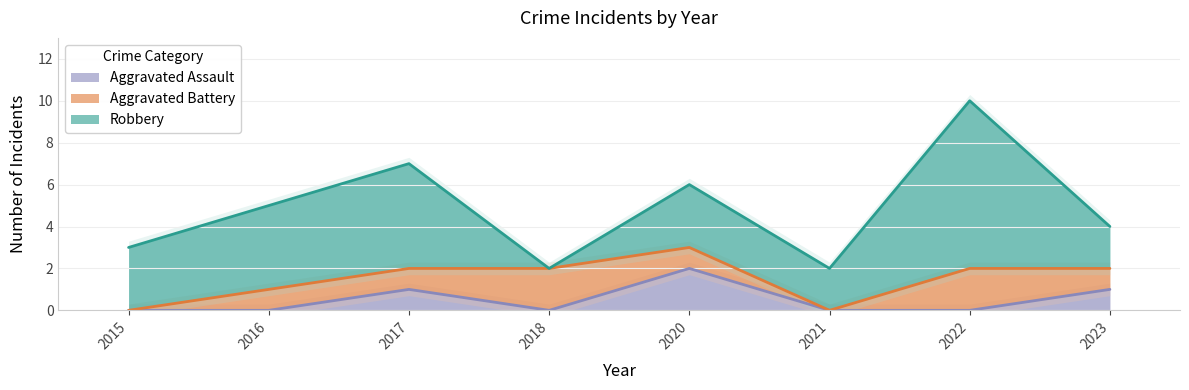

Is it true that Aggravated Assault equals 0 at 2021?

True